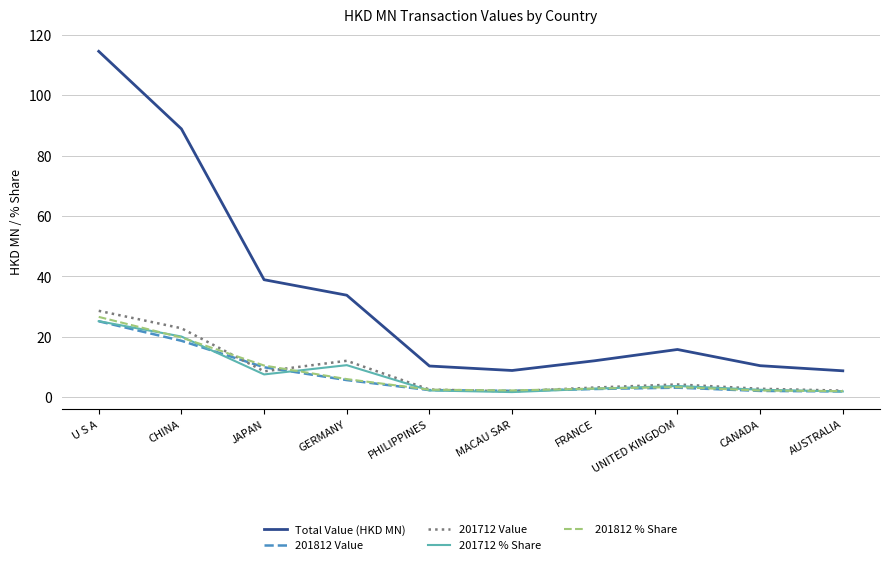

The 201712 Value series shows 28.6 at U S A. True or false?

True